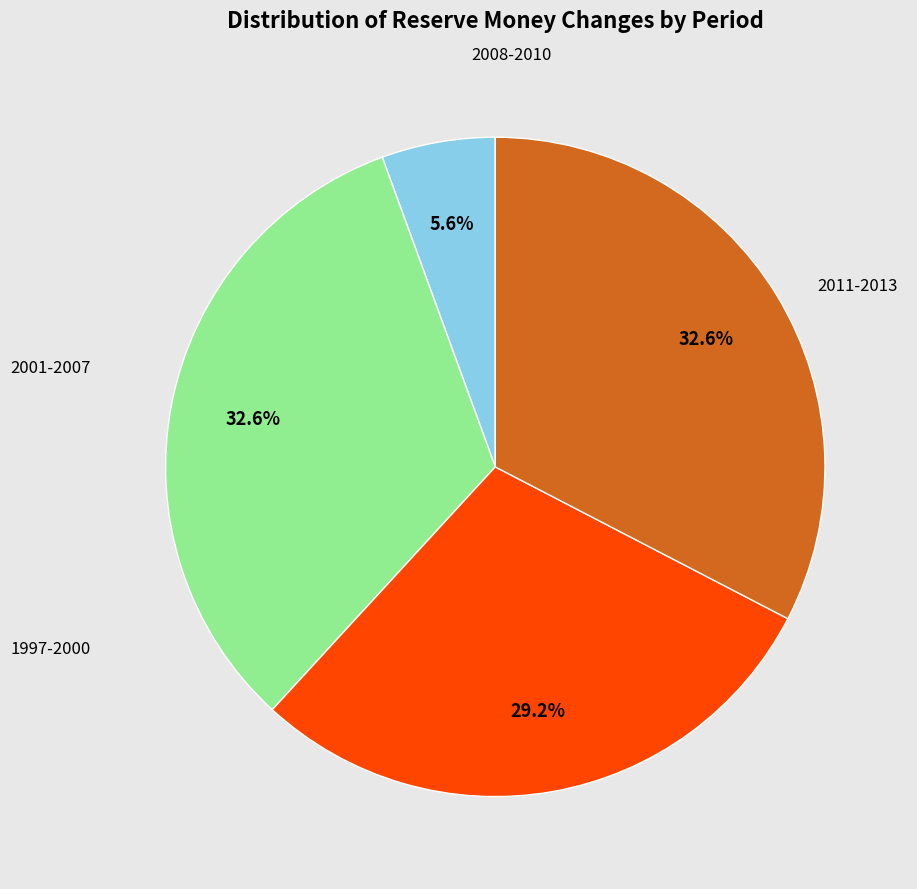

Is there any slice that represents more than half of the pie?

No